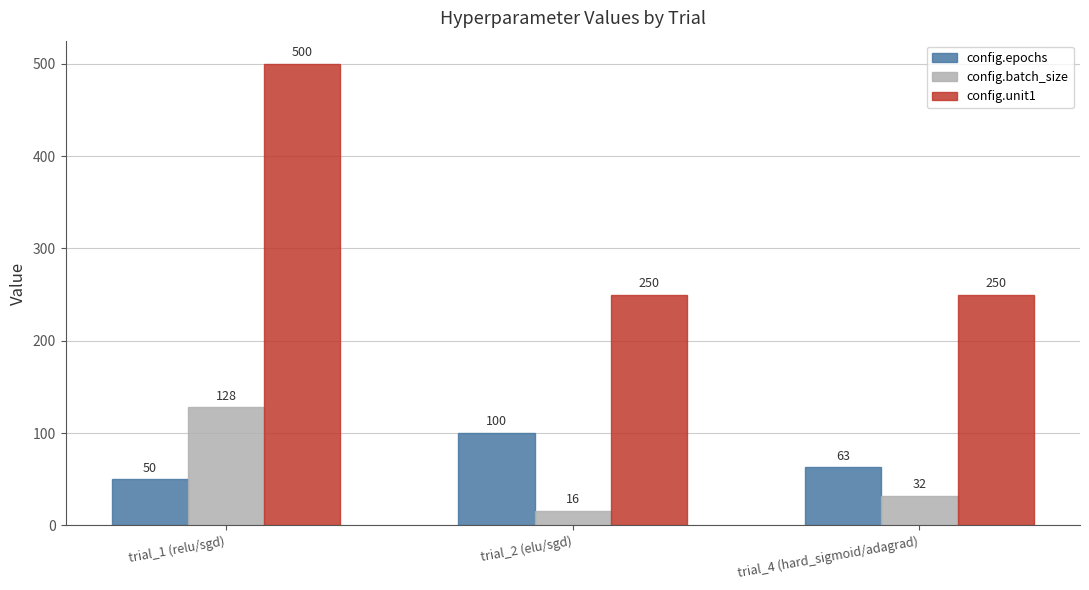

Reading right to left, list all the values displayed in this chart.

config.epochs: trial_4 (hard_sigmoid/adagrad)=63	trial_2 (elu/sgd)=100	trial_1 (relu/sgd)=50
config.batch_size: trial_4 (hard_sigmoid/adagrad)=32	trial_2 (elu/sgd)=16	trial_1 (relu/sgd)=128
config.unit1: trial_4 (hard_sigmoid/adagrad)=250	trial_2 (elu/sgd)=250	trial_1 (relu/sgd)=500